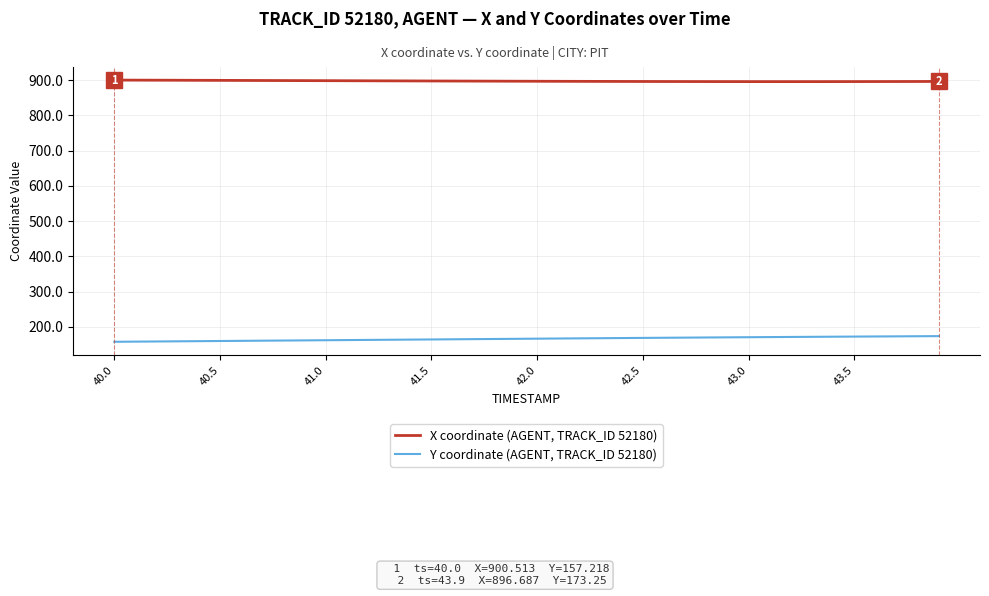

What is the difference between the maximum and minimum values in the X coordinate (AGENT, TRACK_ID 52180) series?

4.4